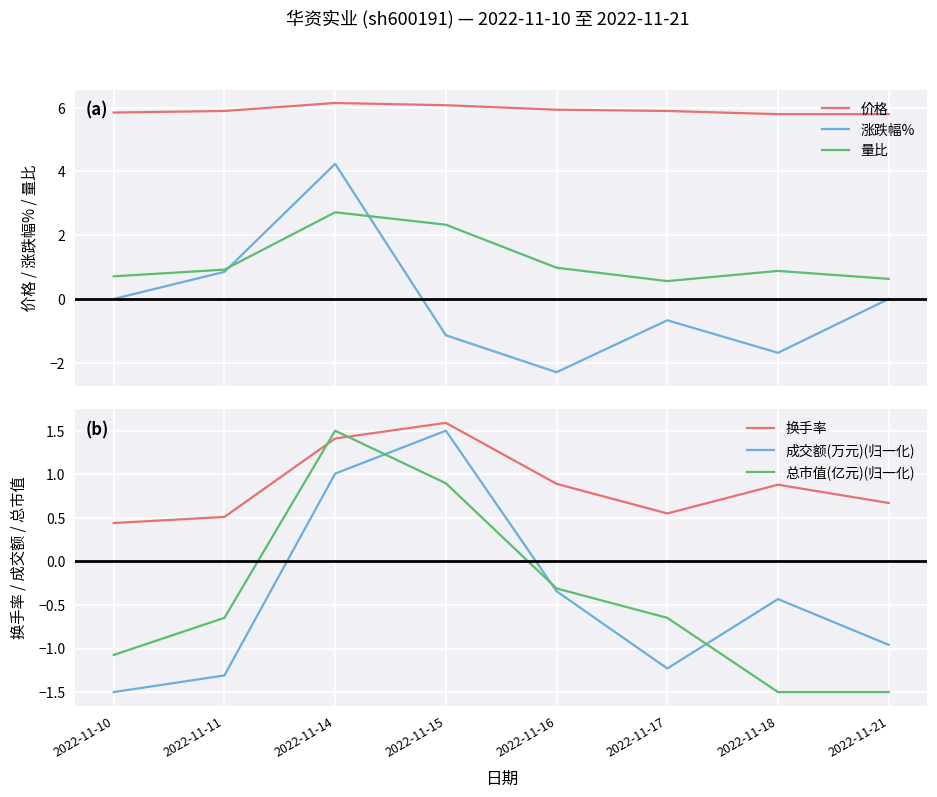

Rank the series at 2022-11-17 from highest to lowest value.

价格, 量比, 换手率, 总市值(亿元)(归一化), 涨跌幅%, 成交额(万元)(归一化)